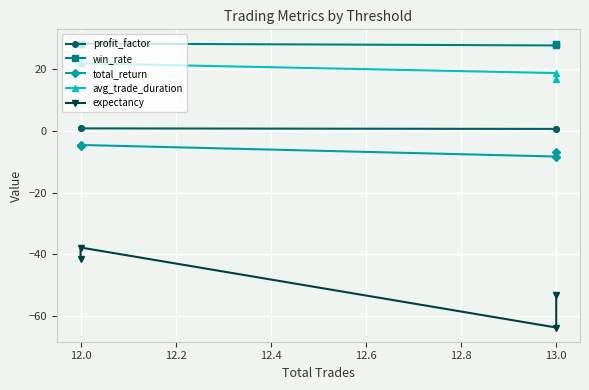

The value of win_rate at 12.0 is 44.7. True or false?

False